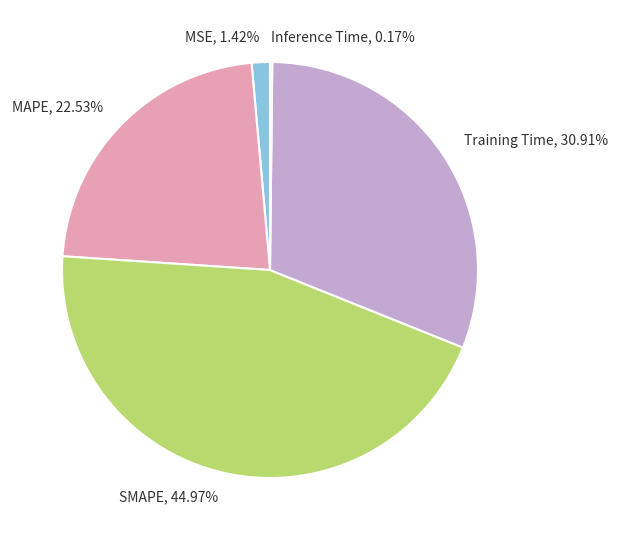

Is the sum of MAPE and SMAPE greater than half?

Yes